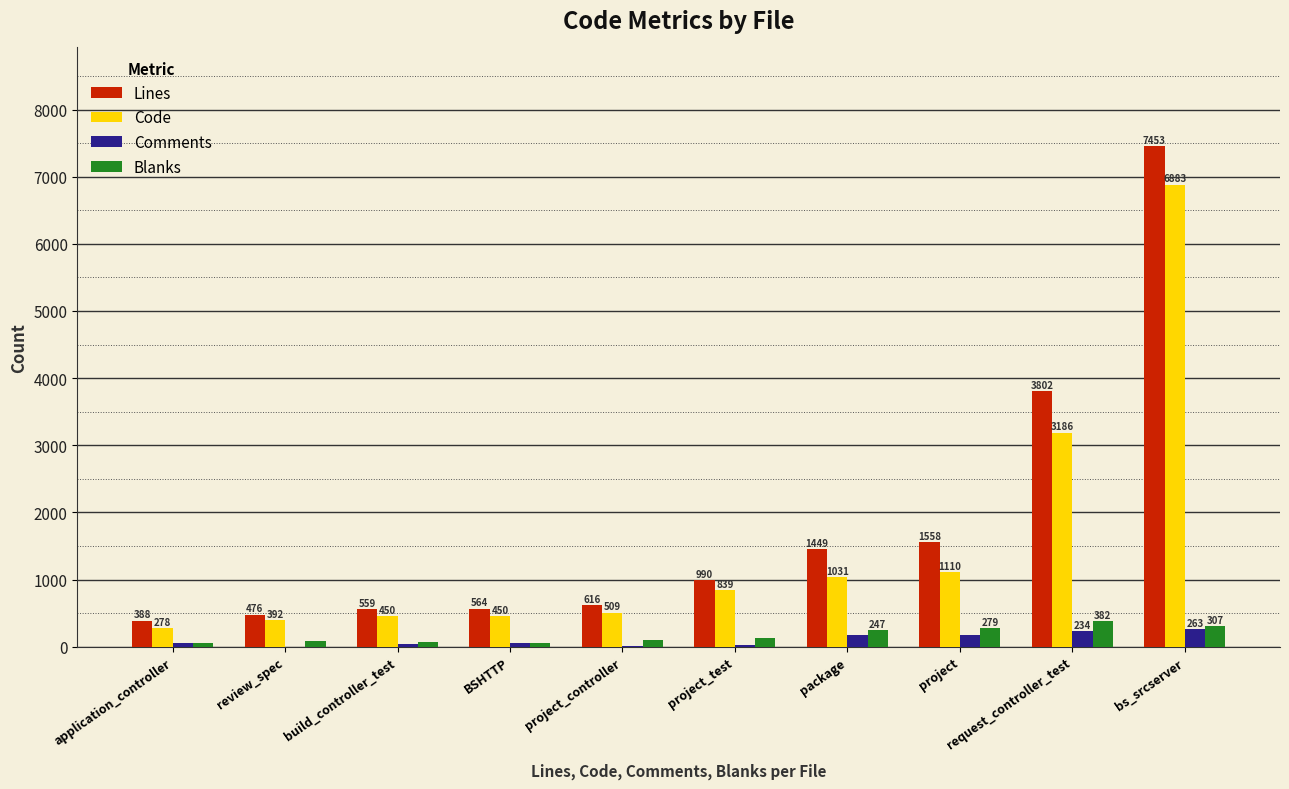

What is the total value across all series at project?

3116